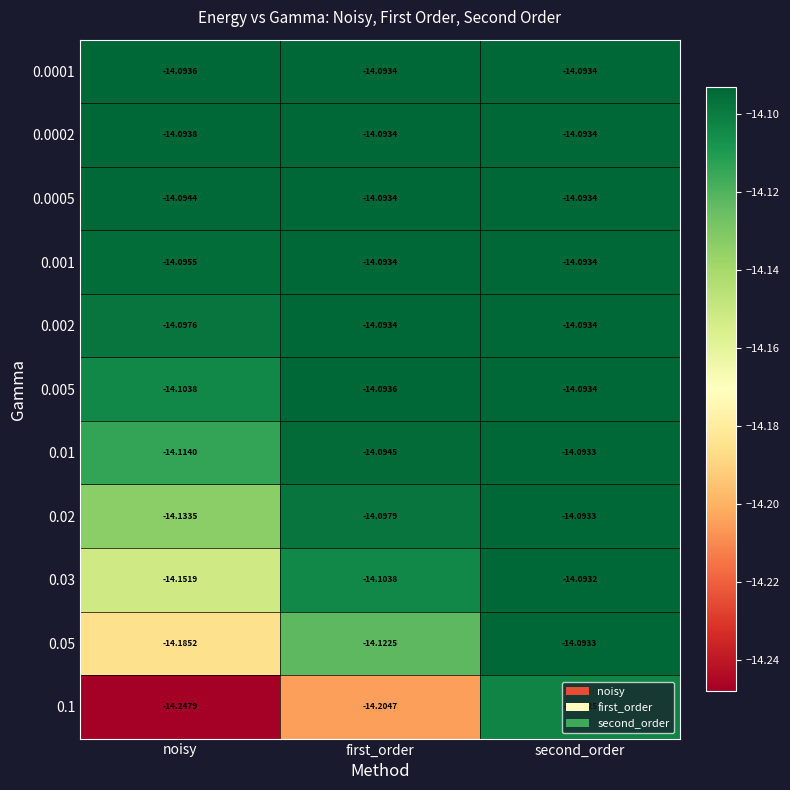

Is the value of 0.05 at noisy greater than the value of 0.002 at noisy?

No